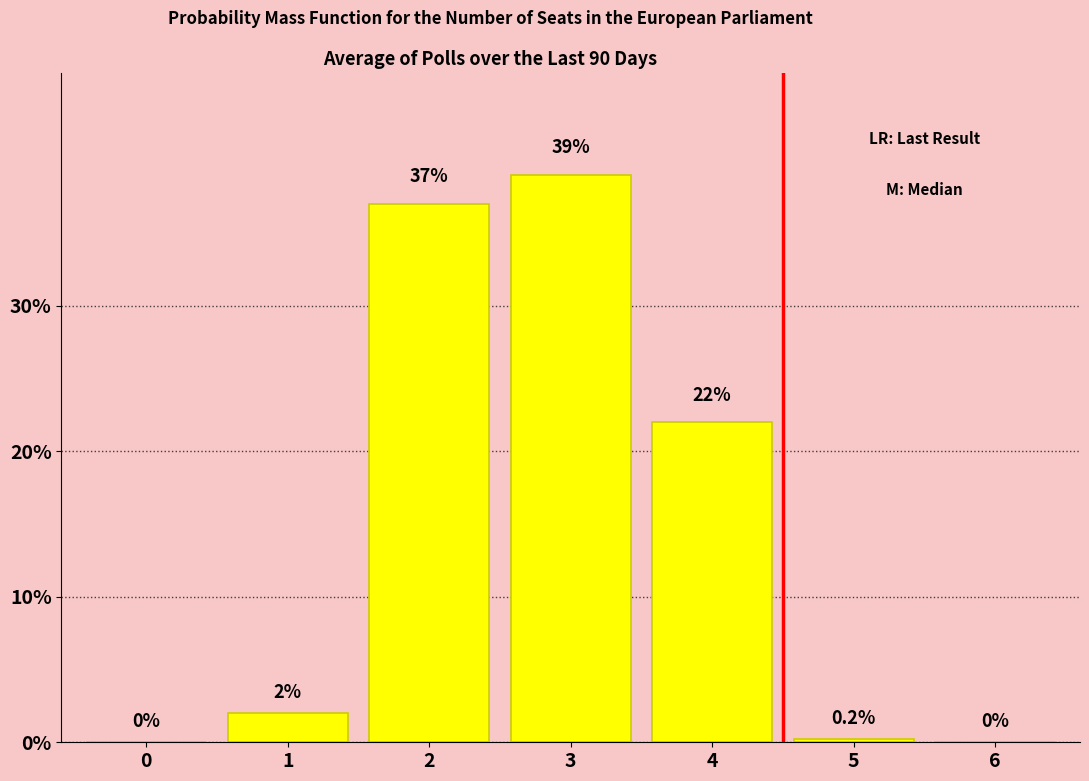

The value at 2 is 52.2. True or false?

False